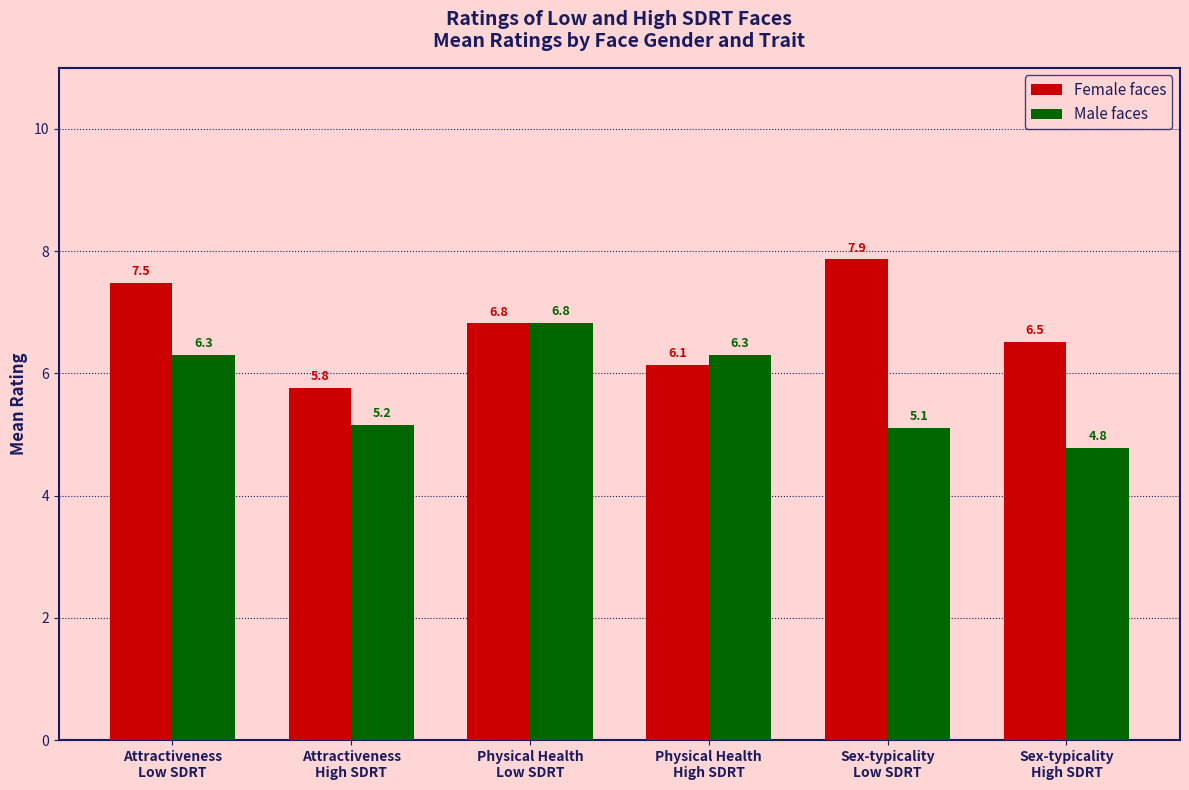

What is the total value across all series at Attractiveness
Low SDRT?

13.8